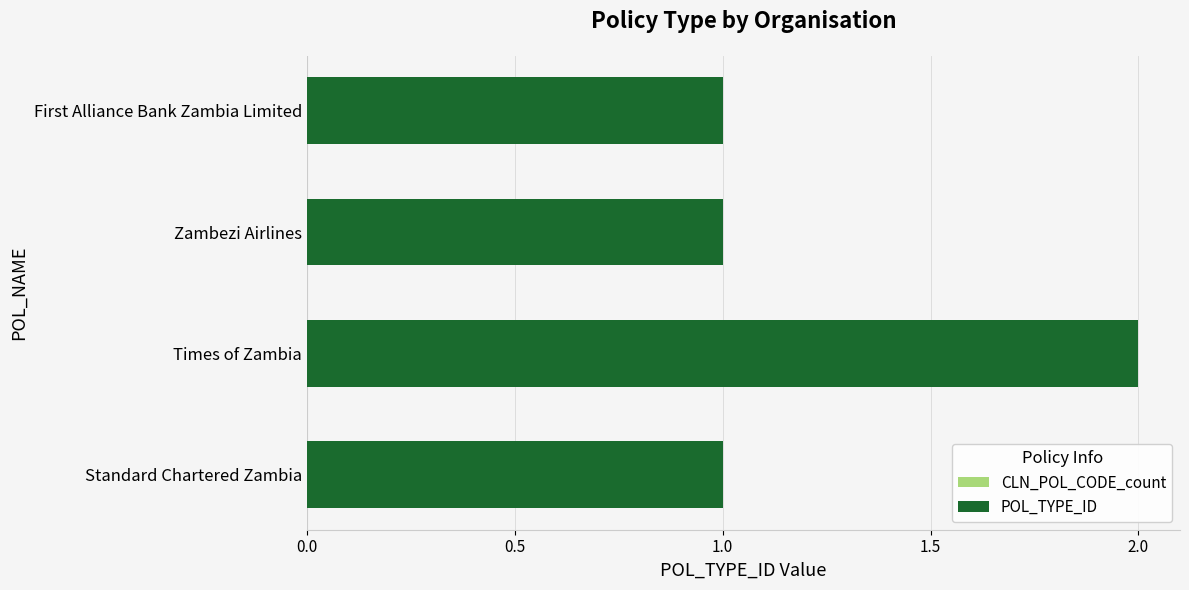

Which series has the largest total across all categories?

POL_TYPE_ID